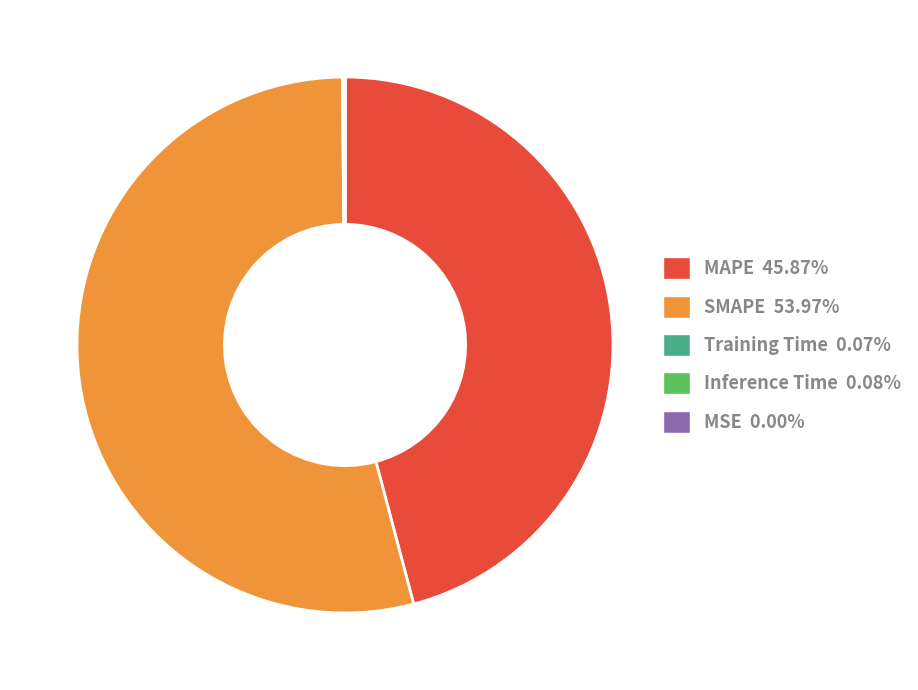

Which slice is the largest?

SMAPE